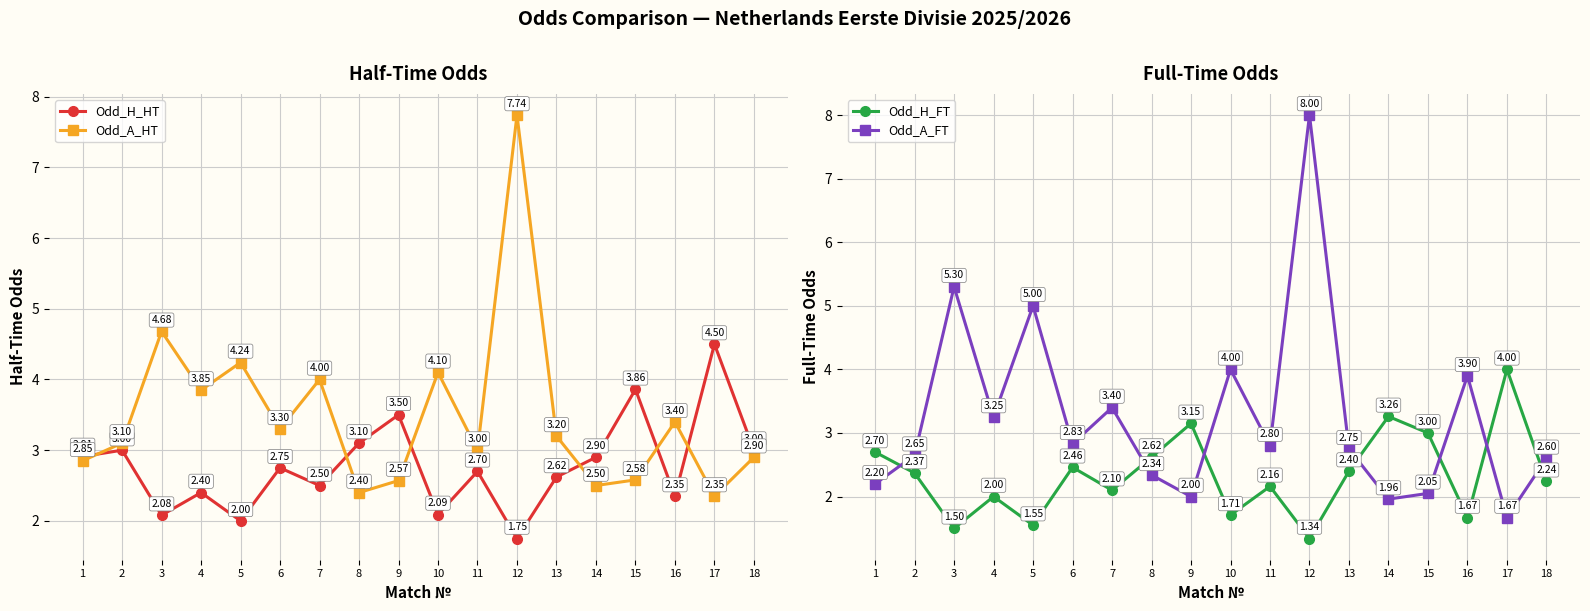

Where is the first local minimum for Odd_A_FT?

4